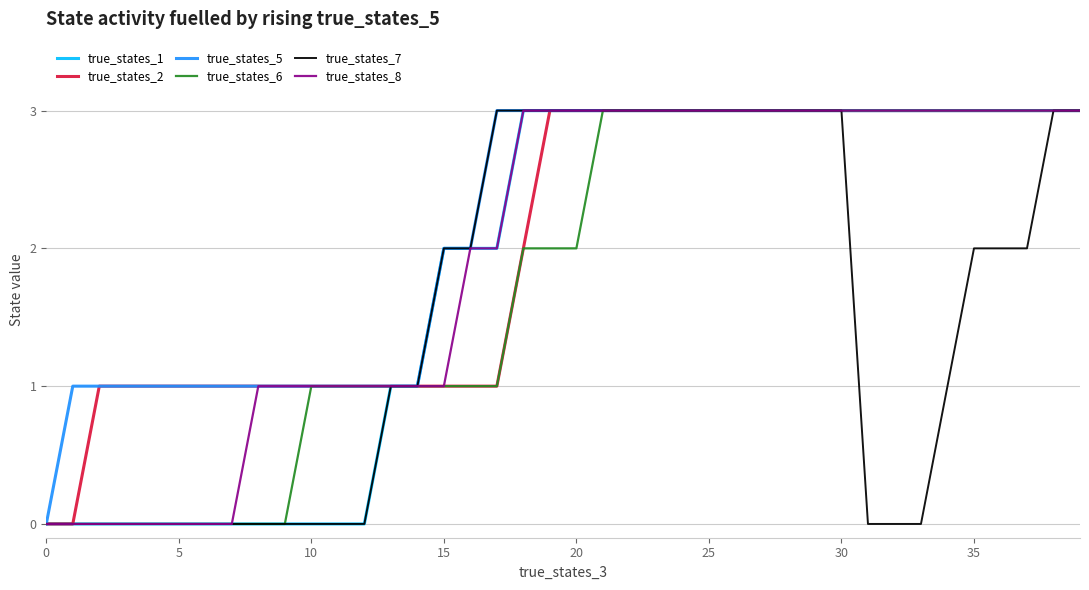

Which series has the largest total across all categories?

true_states_5